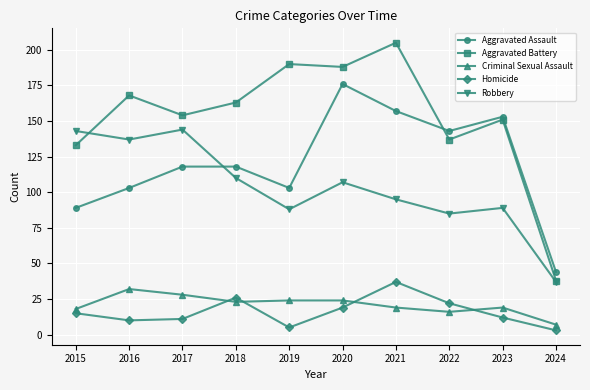

Reading left to right, list all the values displayed in this chart.

Aggravated Assault: 89	103	118	118	103	176	157	143	153	44
Aggravated Battery: 133	168	154	163	190	188	205	137	151	38
Criminal Sexual Assault: 18	32	28	23	24	24	19	16	19	7
Homicide: 15	10	11	26	5	19	37	22	12	3
Robbery: 143	137	144	110	88	107	95	85	89	37